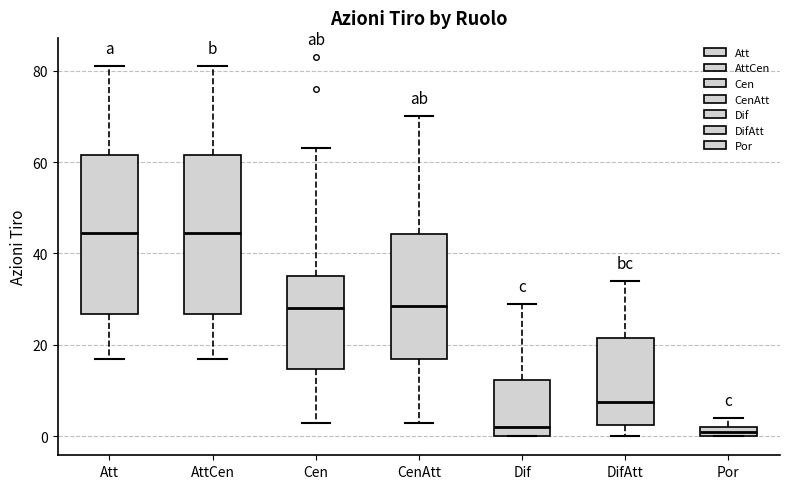

Where is the lower edge of the box for Att on the y-axis? The values are not printed on the chart, so give them approximately, as read against the axis.

26